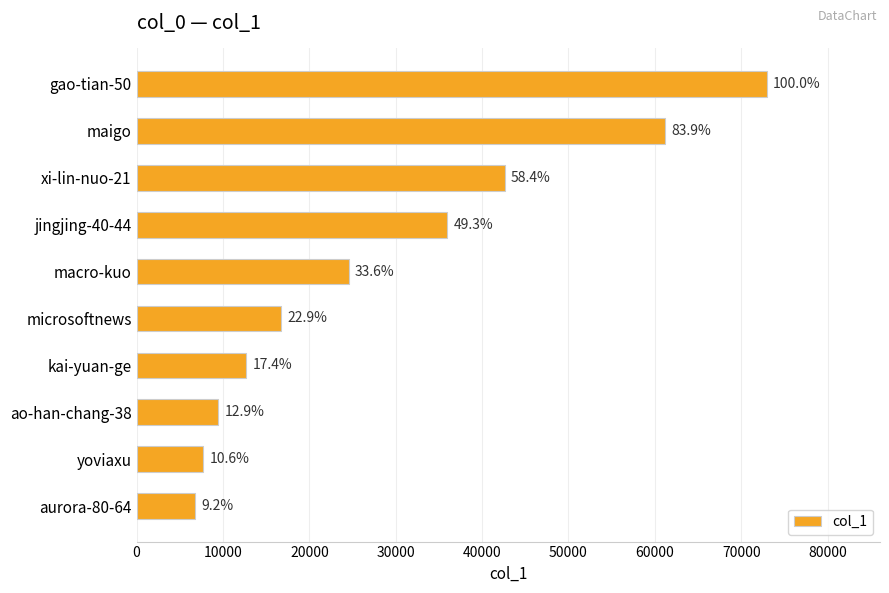

How many bars are there in total?

10